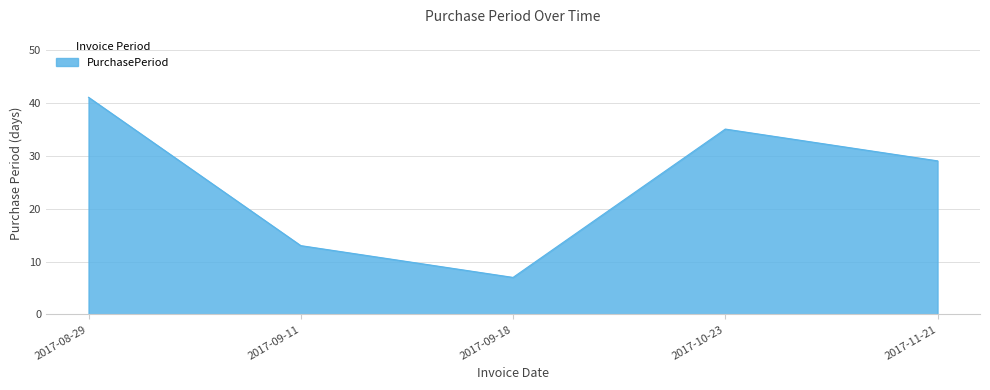

The value at 2017-08-29 is 41. True or false?

True